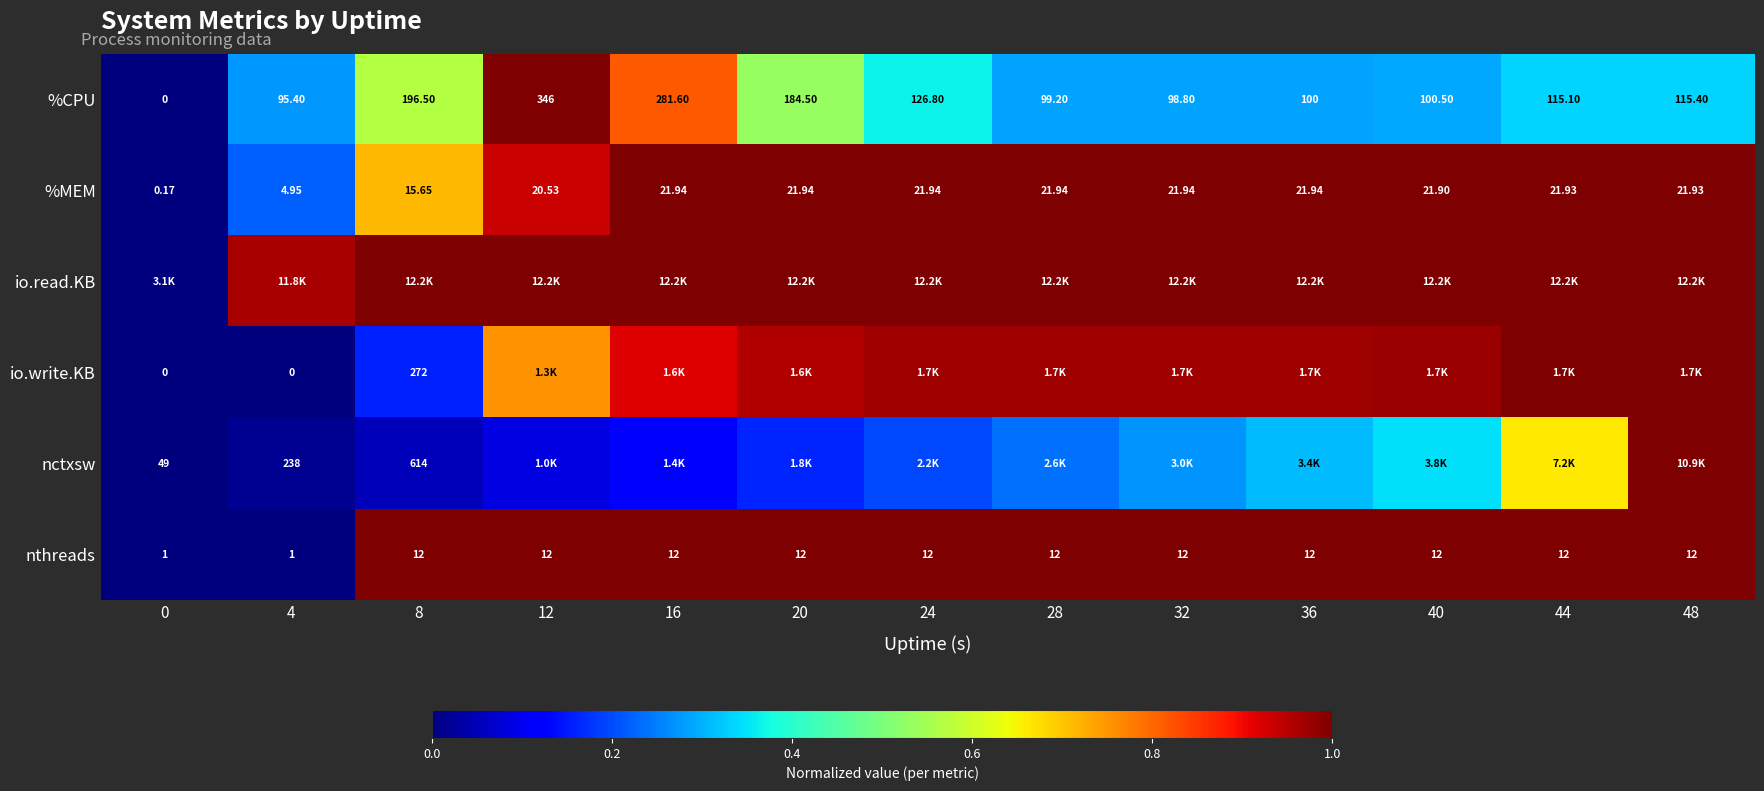

True or false: nctxsw has a value of 0.2 at 28.

False